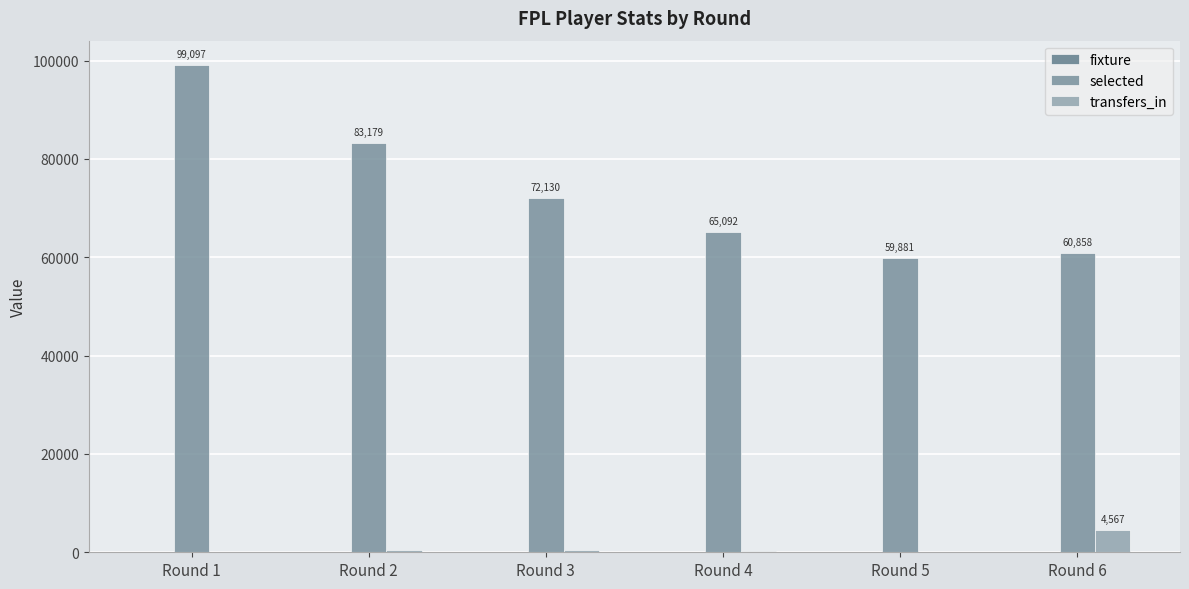

List the series in order of their peak value, lowest first.

fixture, transfers_in, selected